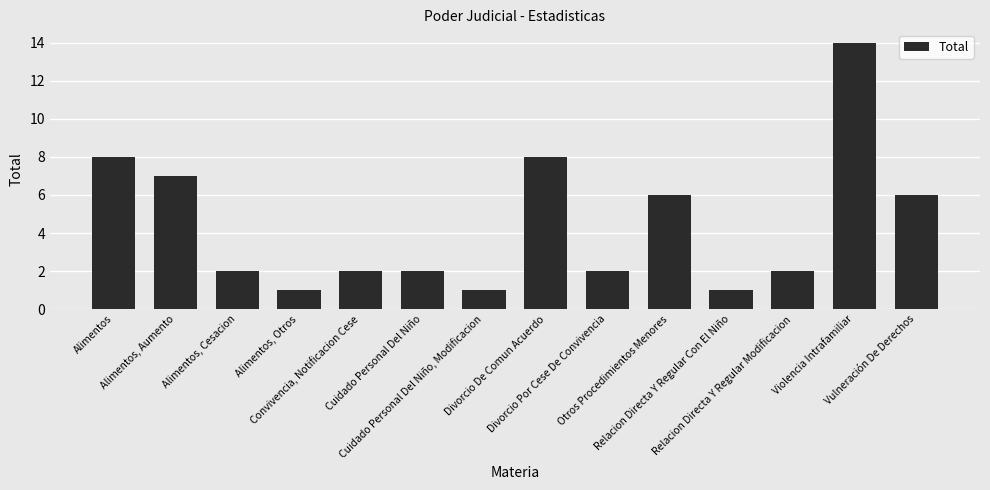

What is the difference between the second highest and second lowest values?

7